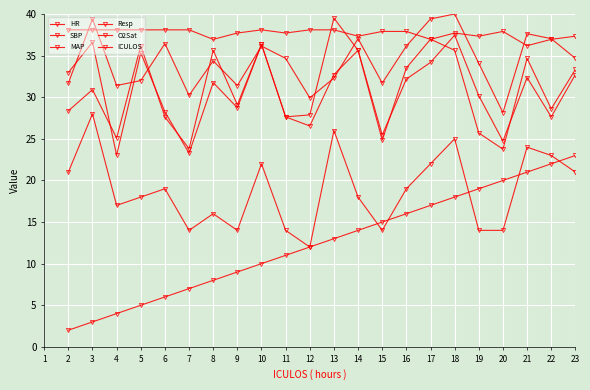

Count the number of data series in this chart.

6